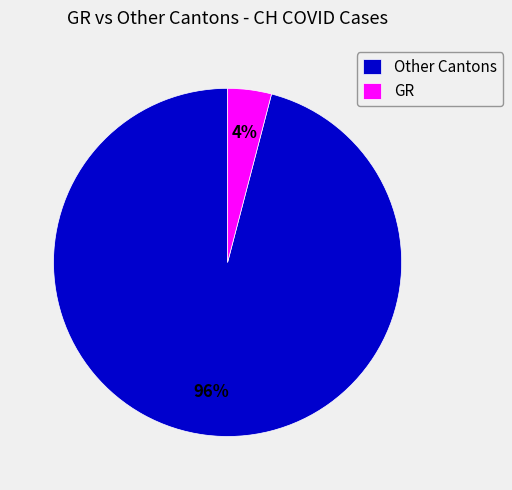

Do Other Cantons and GR together represent more than half of the pie?

Yes